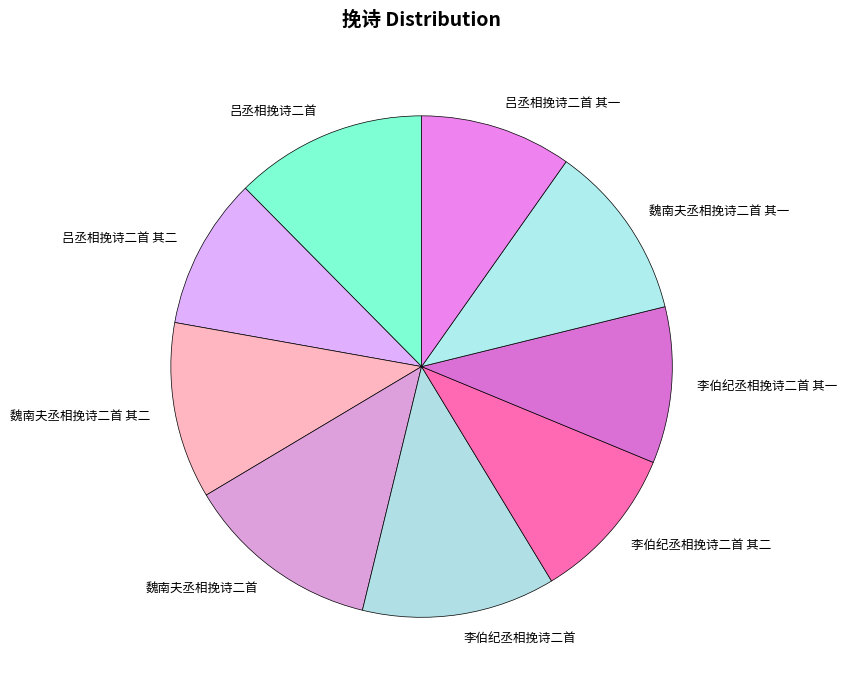

Is there a majority slice in this chart?

No